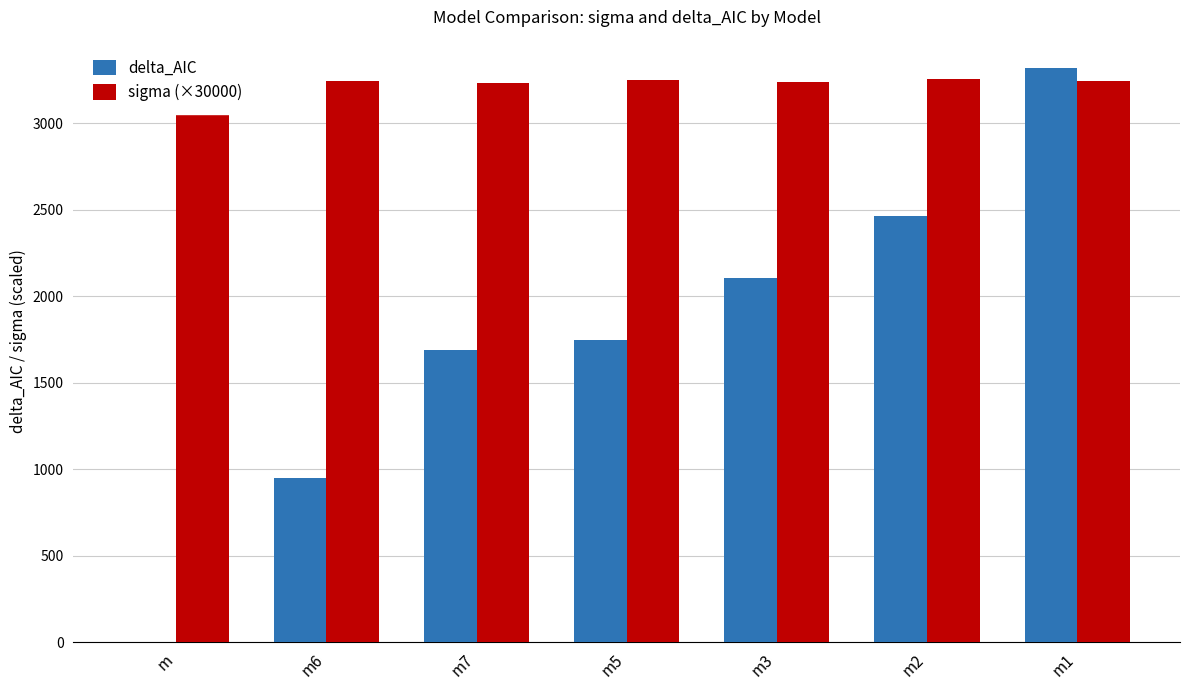

Which series changed the most between m7 and m2?

delta_AIC